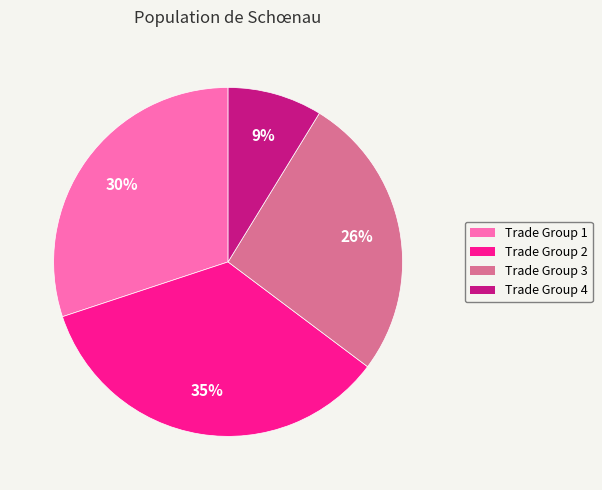

To the nearest percent, what is the average slice percentage?

25%